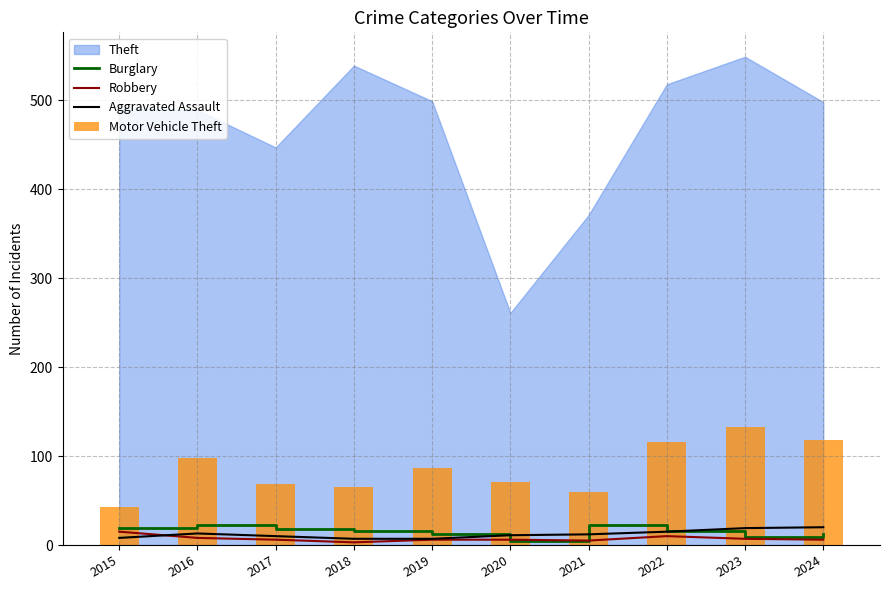

Is the value of Aggravated Assault at 2023 greater than the value of Robbery at 2024?

Yes